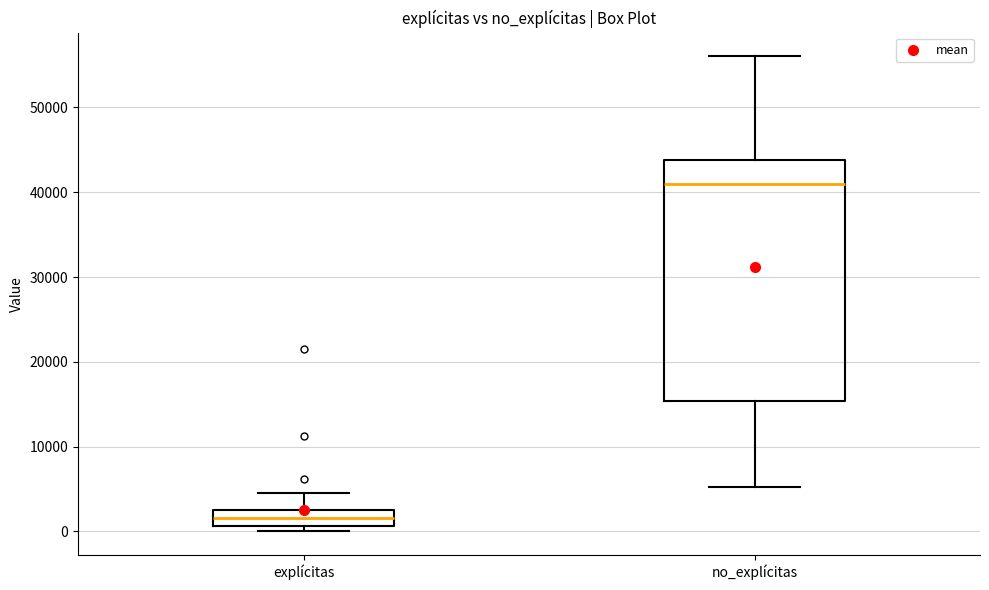

Reading left to right, read every box against the y-axis: the position of its median line, the range the box covers, and the ends of its whiskers. The values are not printed on the chart, so give them approximately, as read against the axis.

explícitas: median 2000 (inside the box), box 1000 to 2000, whiskers 0 to 5000
no_explícitas: median 41000, box 15000 to 44000, whiskers 5000 to 56000